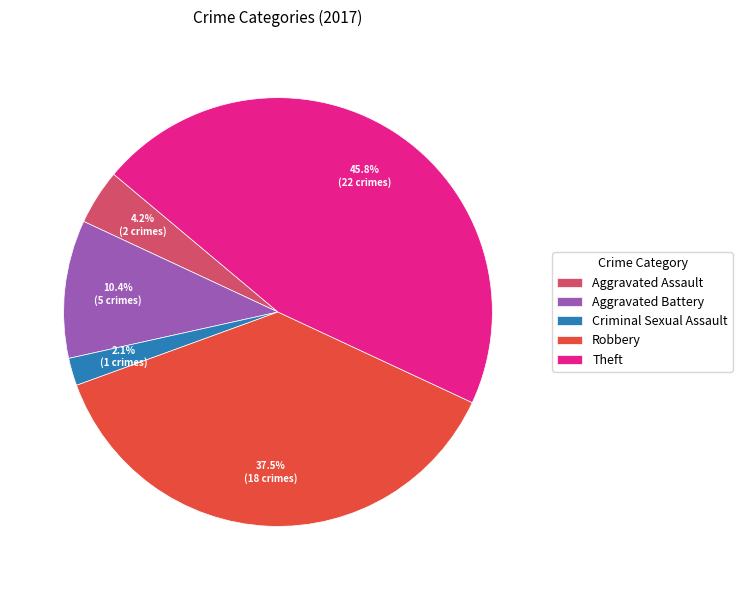

Rank the categories by value from highest to lowest.

Theft, Robbery, Aggravated Battery, Aggravated Assault, Criminal Sexual Assault